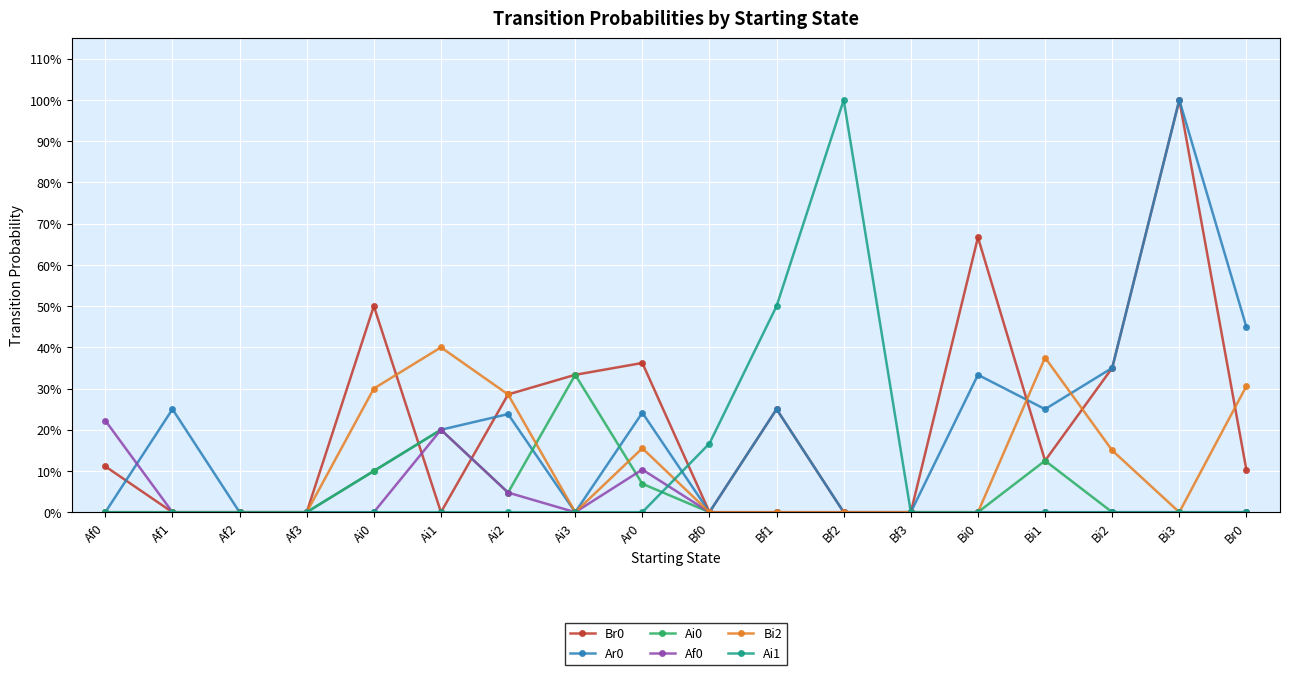

Is this an area chart (filled region under the line)?

No